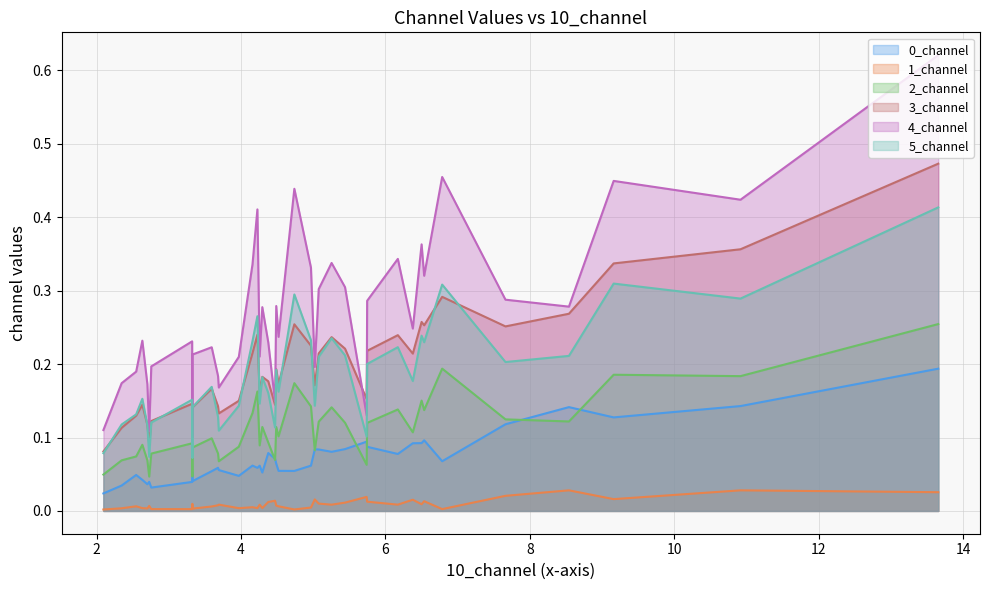

Is the value of 5_channel at 4.29473271186599 greater than the value of 4_channel at 3.5941291021714092?

No